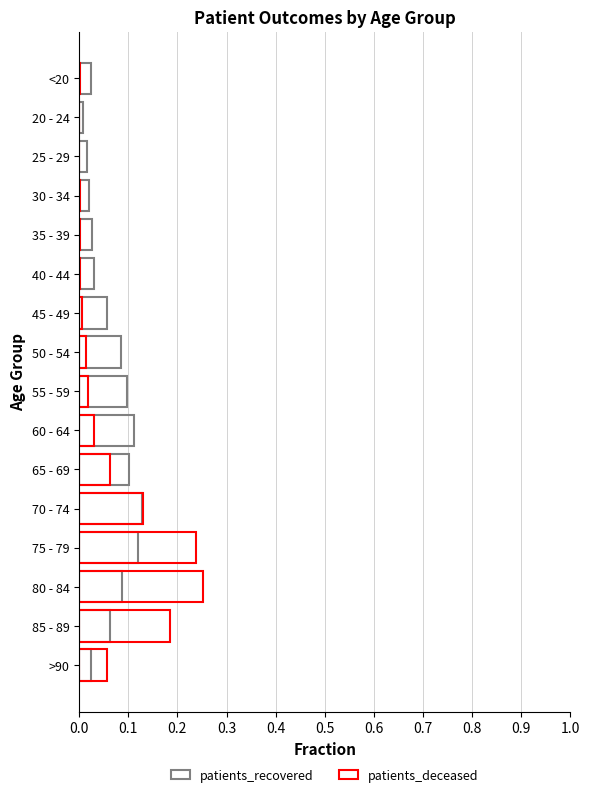

How many distinct data groups are displayed?

2